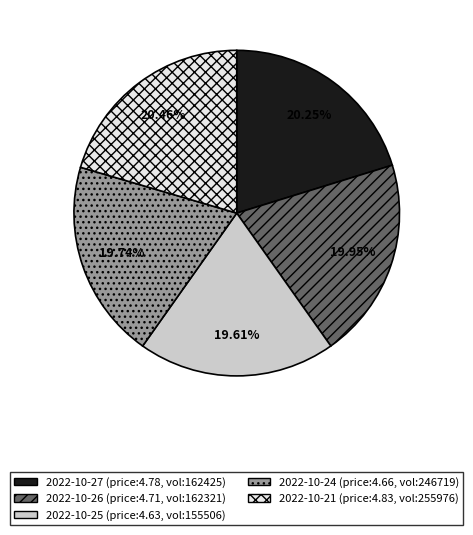

Does any single category account for the majority?

No